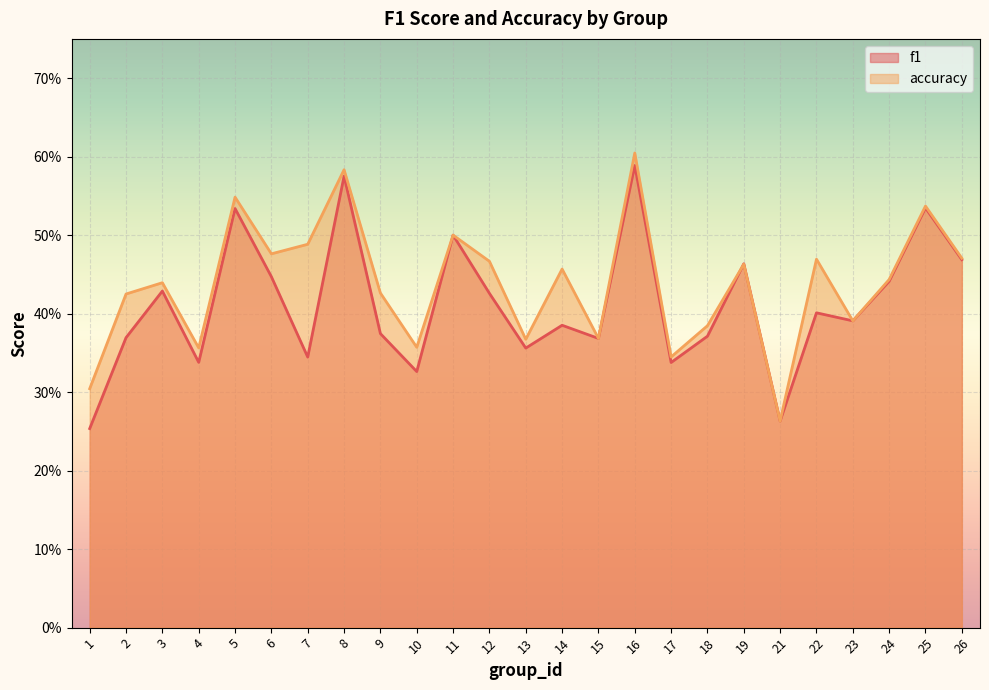

How many categories are shown in the chart?

25